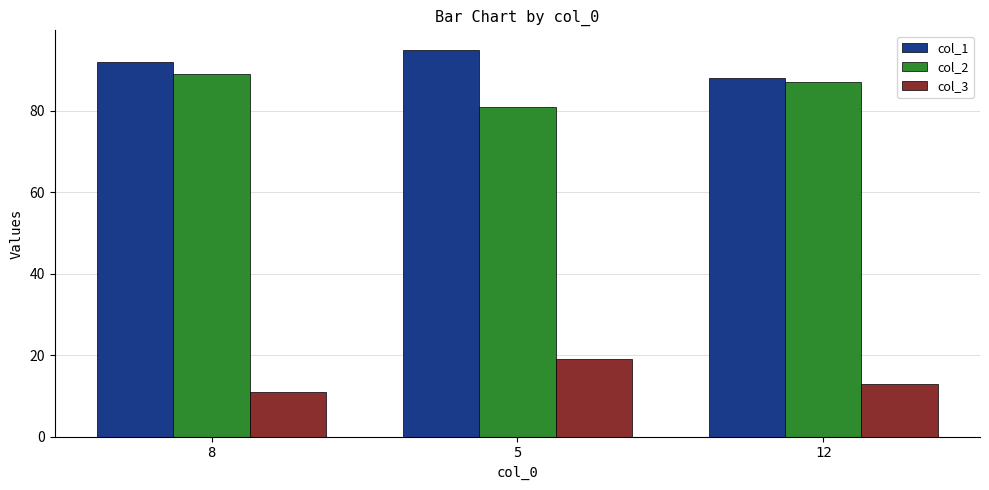

What is the approximate value of col_2 at 5?

81